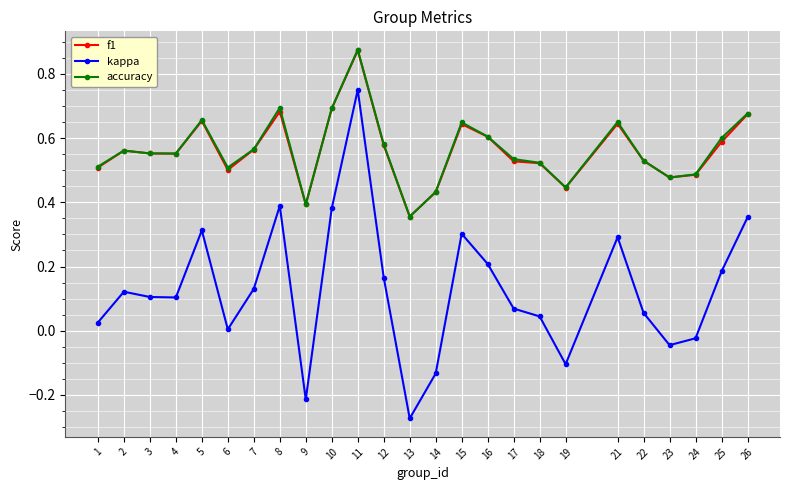

Which category has the lowest value in the accuracy series?

13